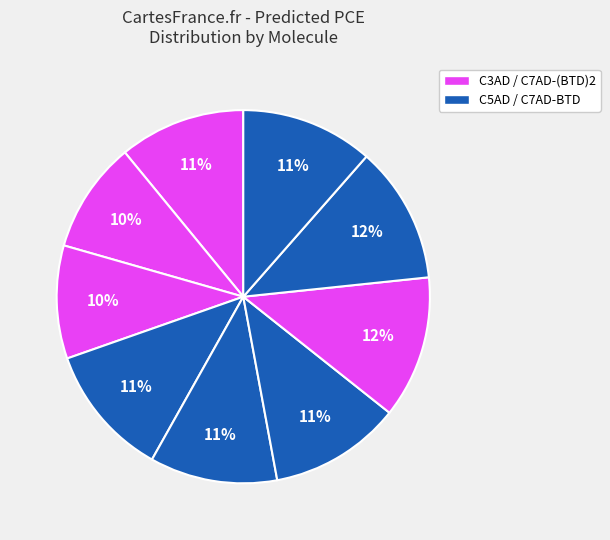

How many segments does this pie chart have?

9